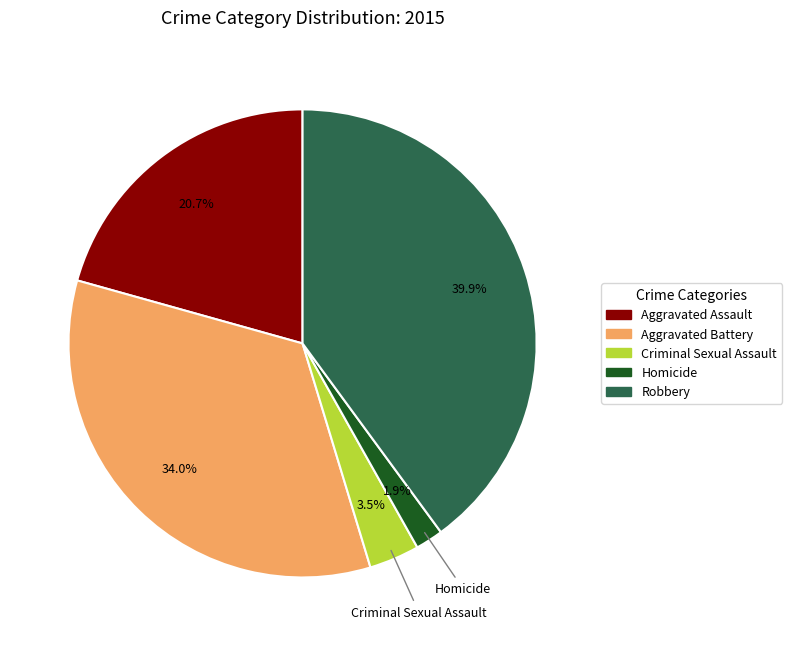

Is there any slice that represents more than half of the pie?

No